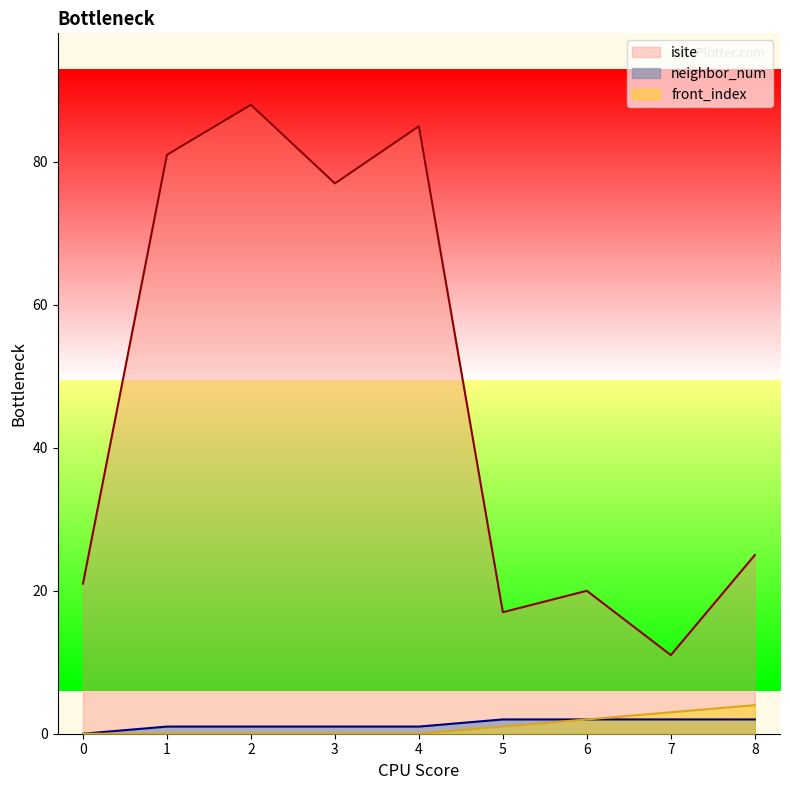

Is it true that front_index equals 0 at 4?

True